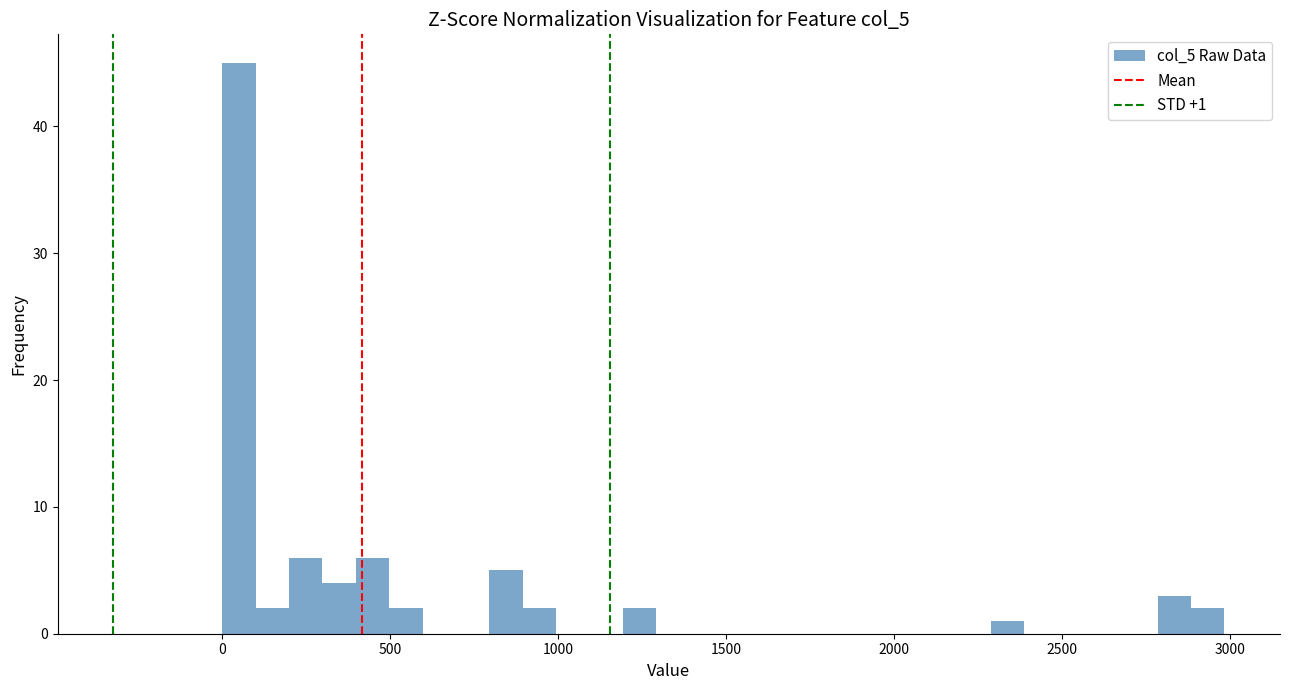

Read against the x-axis, roughly where is the centre of the tallest bar?

50